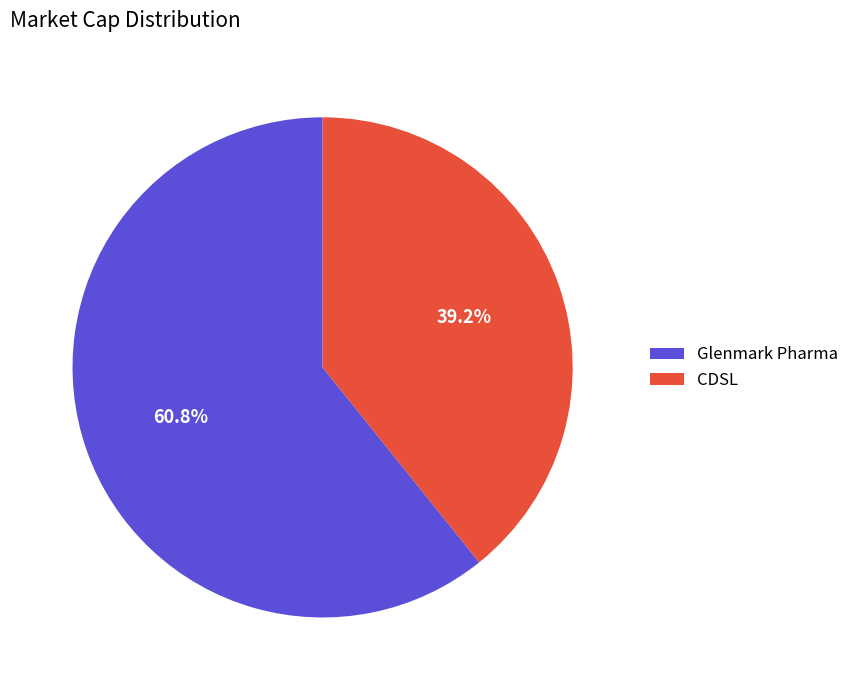

To the nearest percent, what is the difference between the largest and smallest slice percentages?

22%